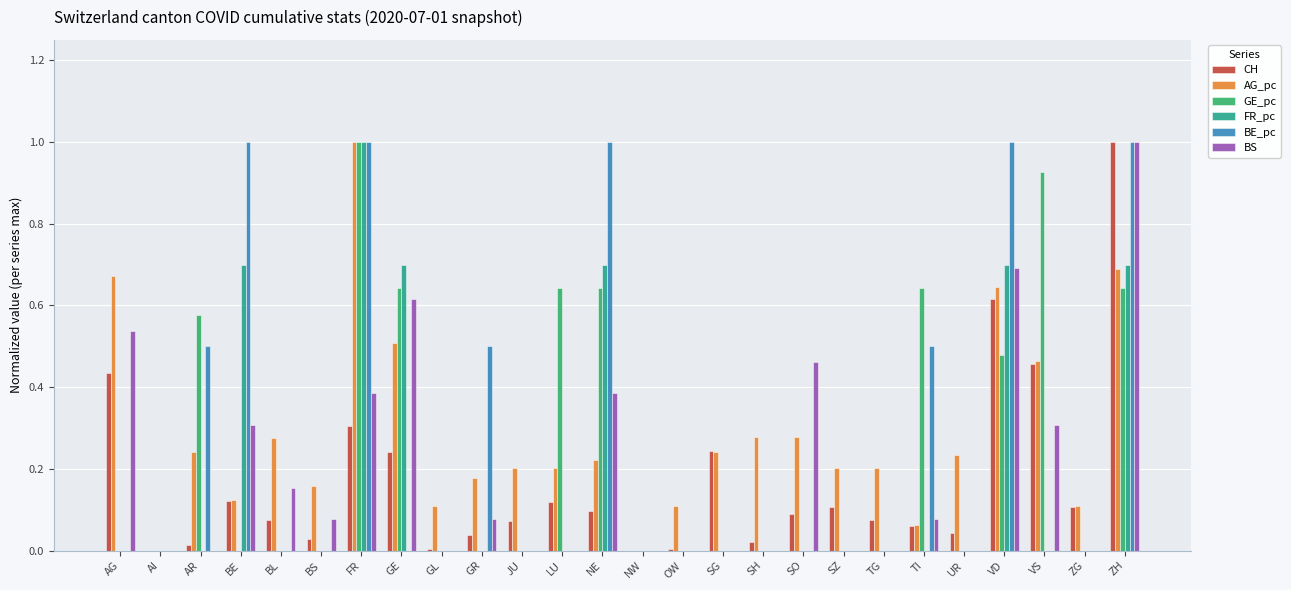

What is the sum of all BE_pc values?

6.5